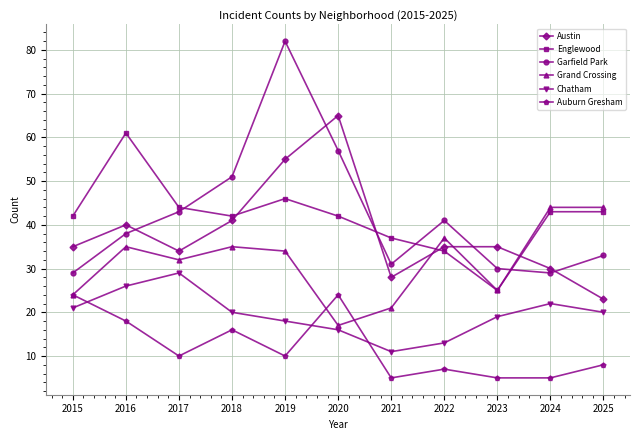

What are all the series names shown in the legend?

Austin, Englewood, Garfield Park, Grand Crossing, Chatham, Auburn Gresham